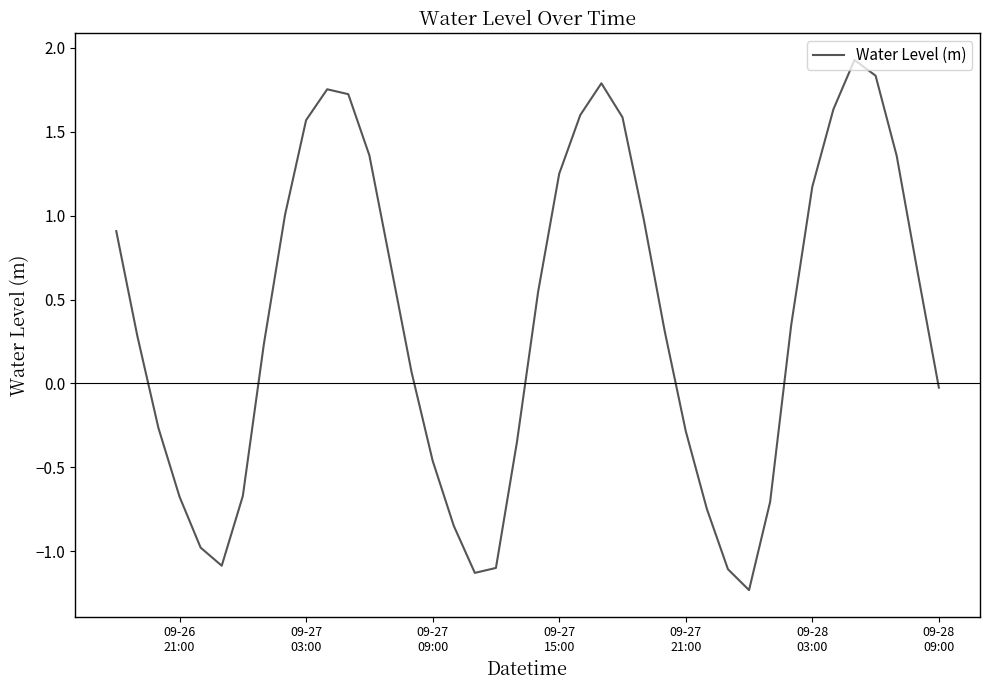

What is the difference between the maximum and minimum values?

3.2